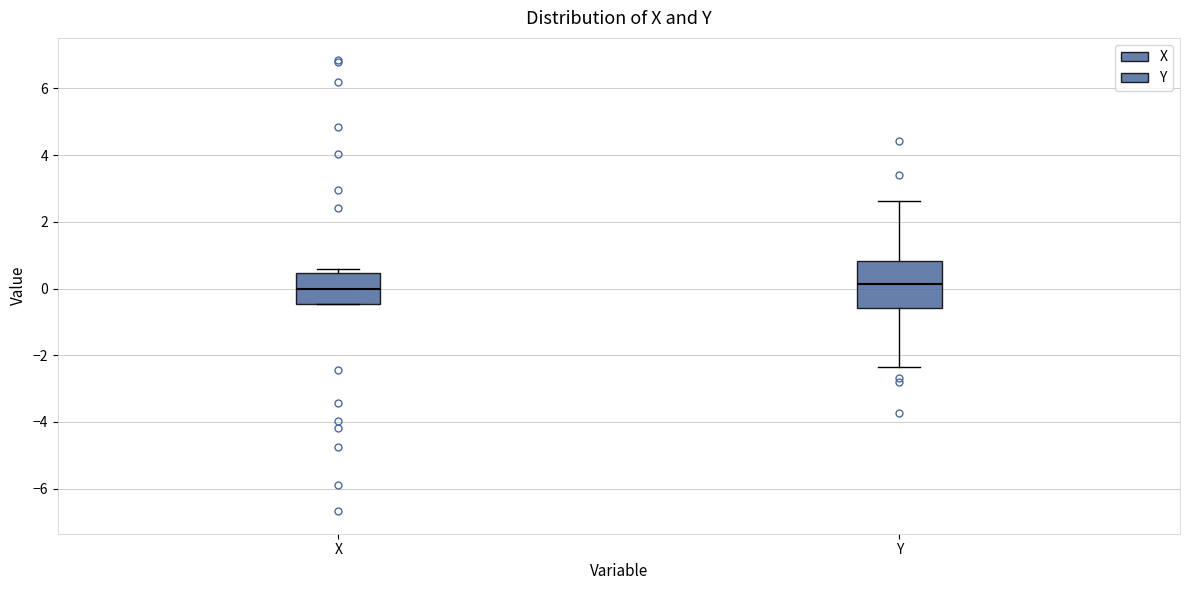

Which box is the tallest, from its lower edge to its upper edge?

Y